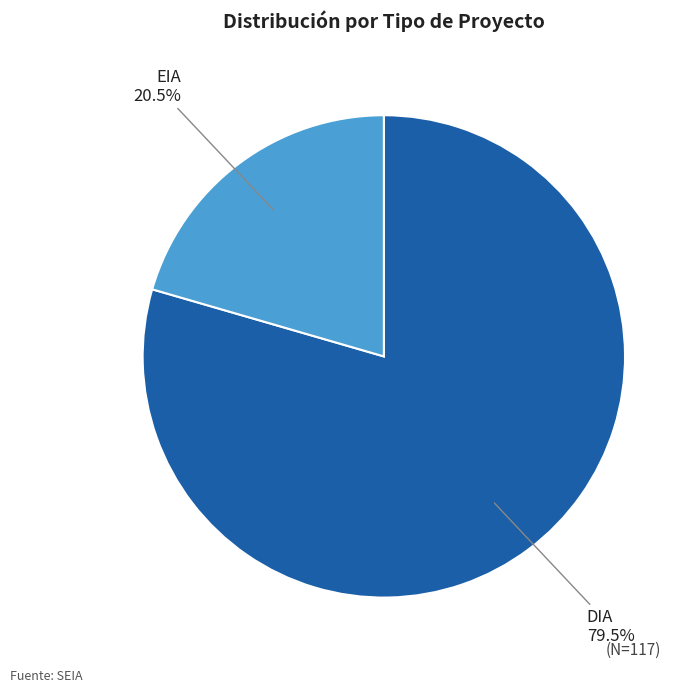

Is there any slice that represents more than half of the pie?

Yes